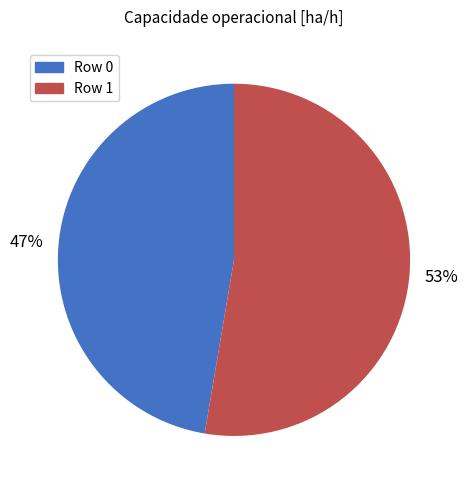

Count the number of slices in the pie.

2